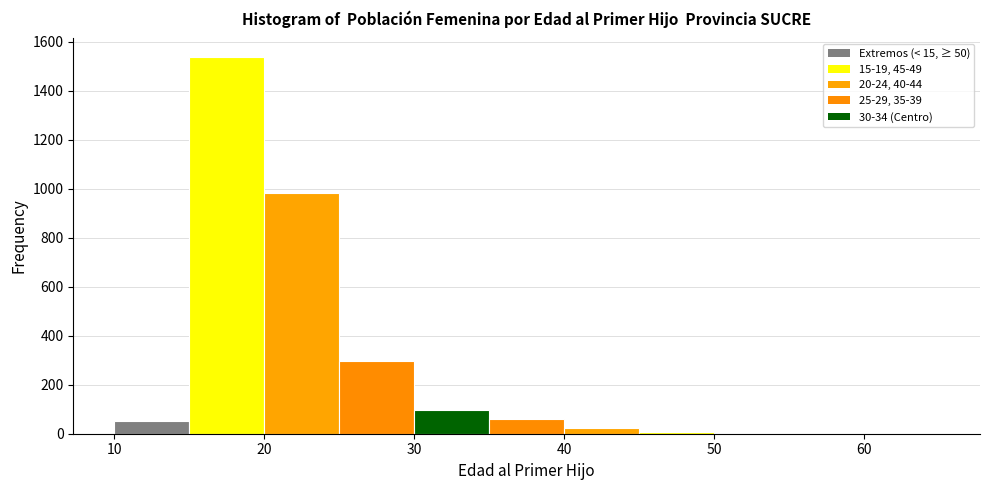

Over which range of the x-axis is the bar tallest?

15 to 20